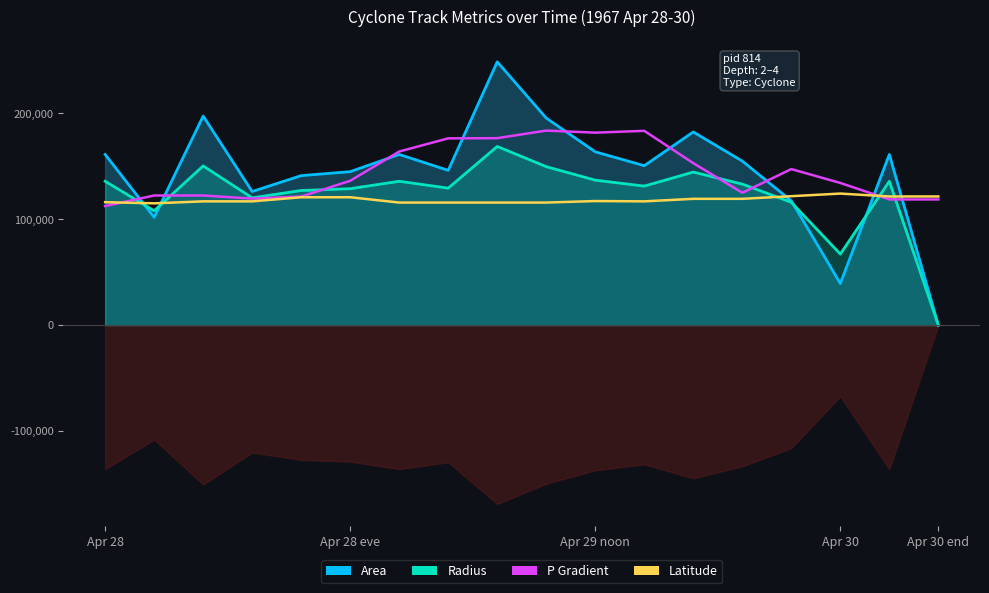

After their last crossing, which series has the higher values: lat or radius_line?

lat